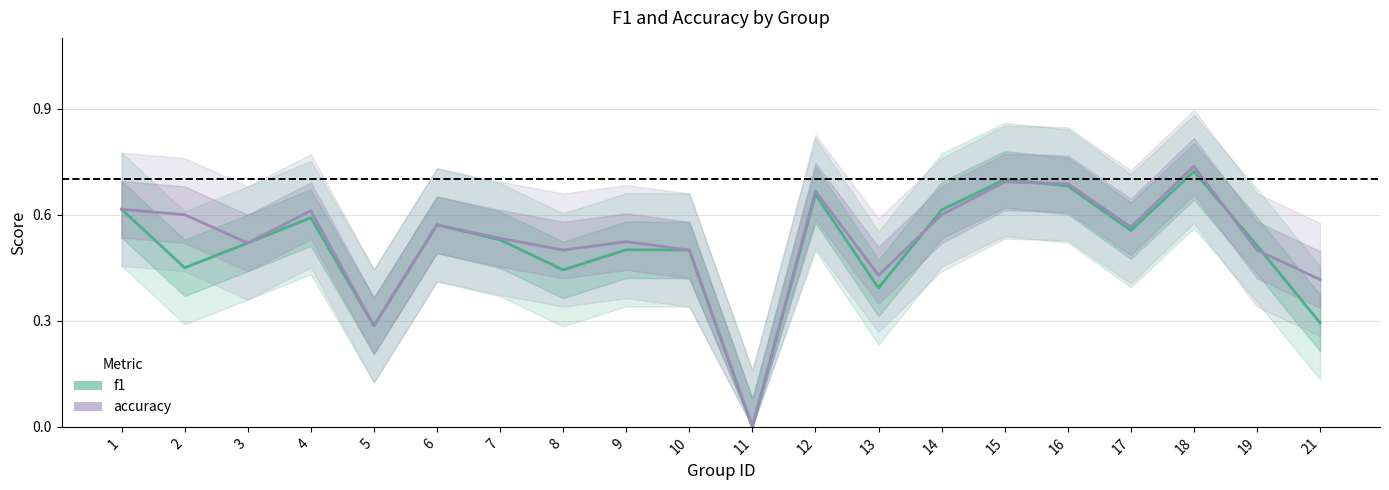

Which category has the highest value in the accuracy series?

18